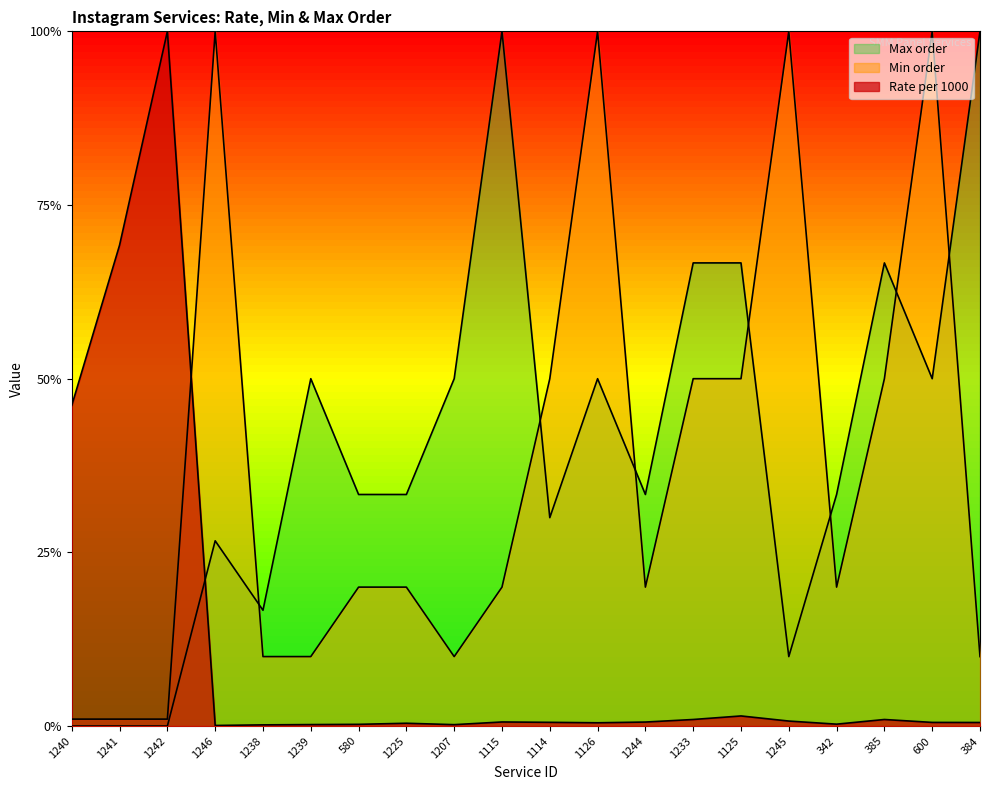

Rank the categories by Min order value from lowest to highest.

1240, 1241, 1242, 1238, 1239, 1207, 384, 580, 1225, 1115, 1244, 342, 1114, 1233, 1125, 385, 1246, 1126, 1245, 600